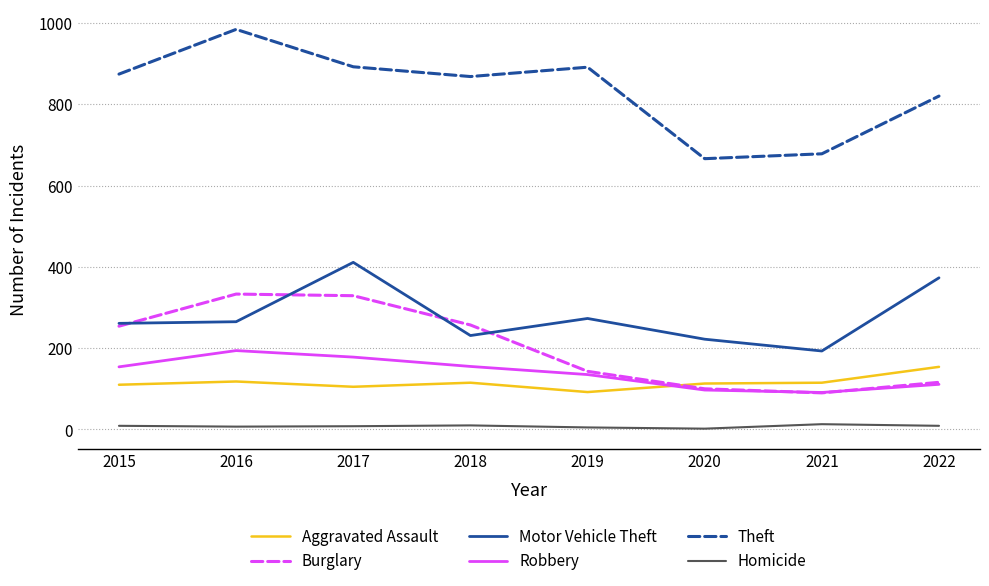

True or false: Theft has a value of 318 at 2022.

False